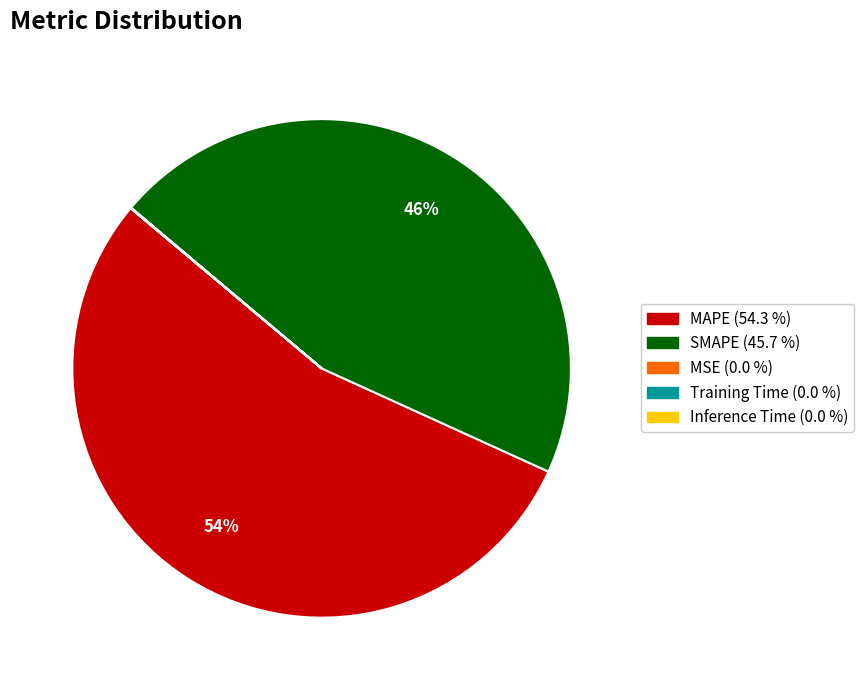

To the nearest percent, what is the average slice percentage?

20%